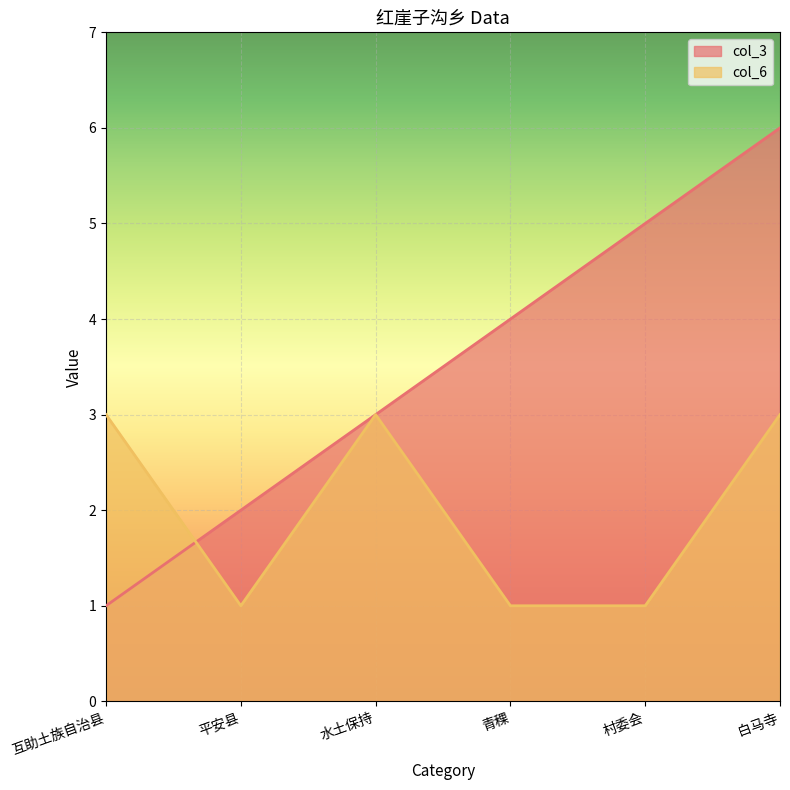

What are all the series names shown in the legend?

col_3, col_6